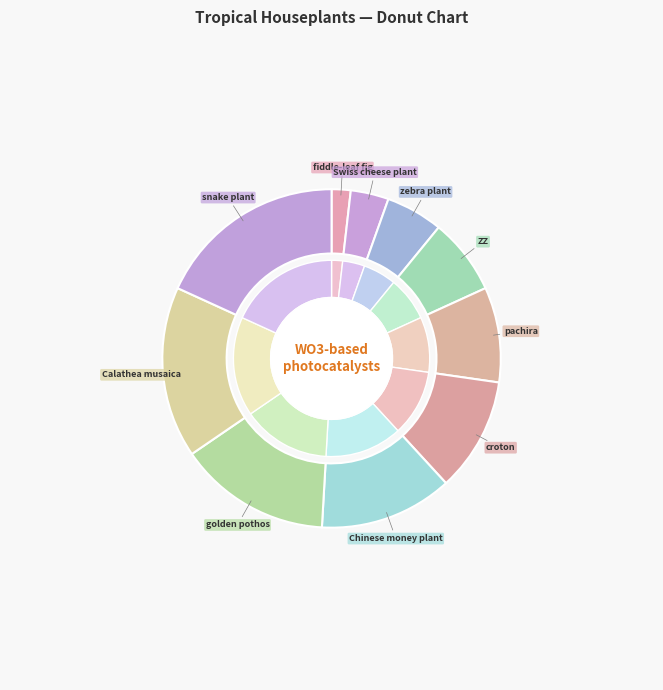

To the nearest percent, what is the combined percentage of golden pothos and snake plant?

33%